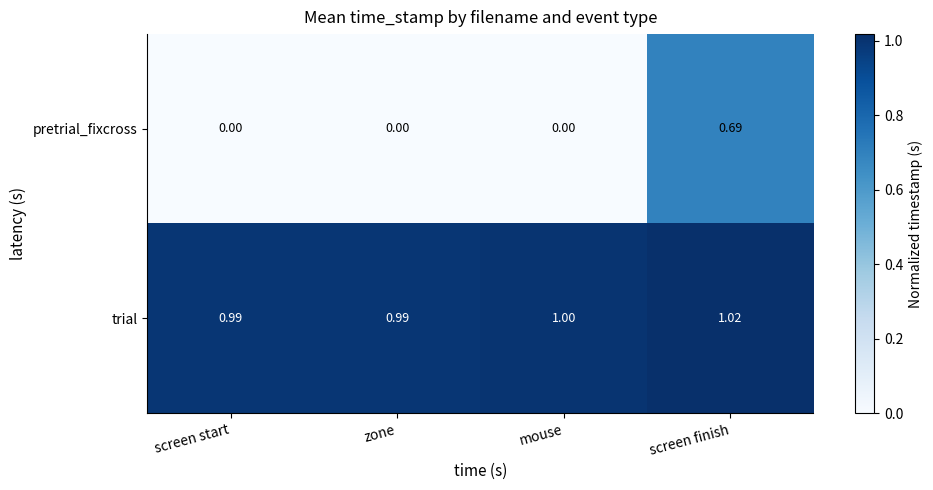

At how many categories does at least one series exceed 0?

4